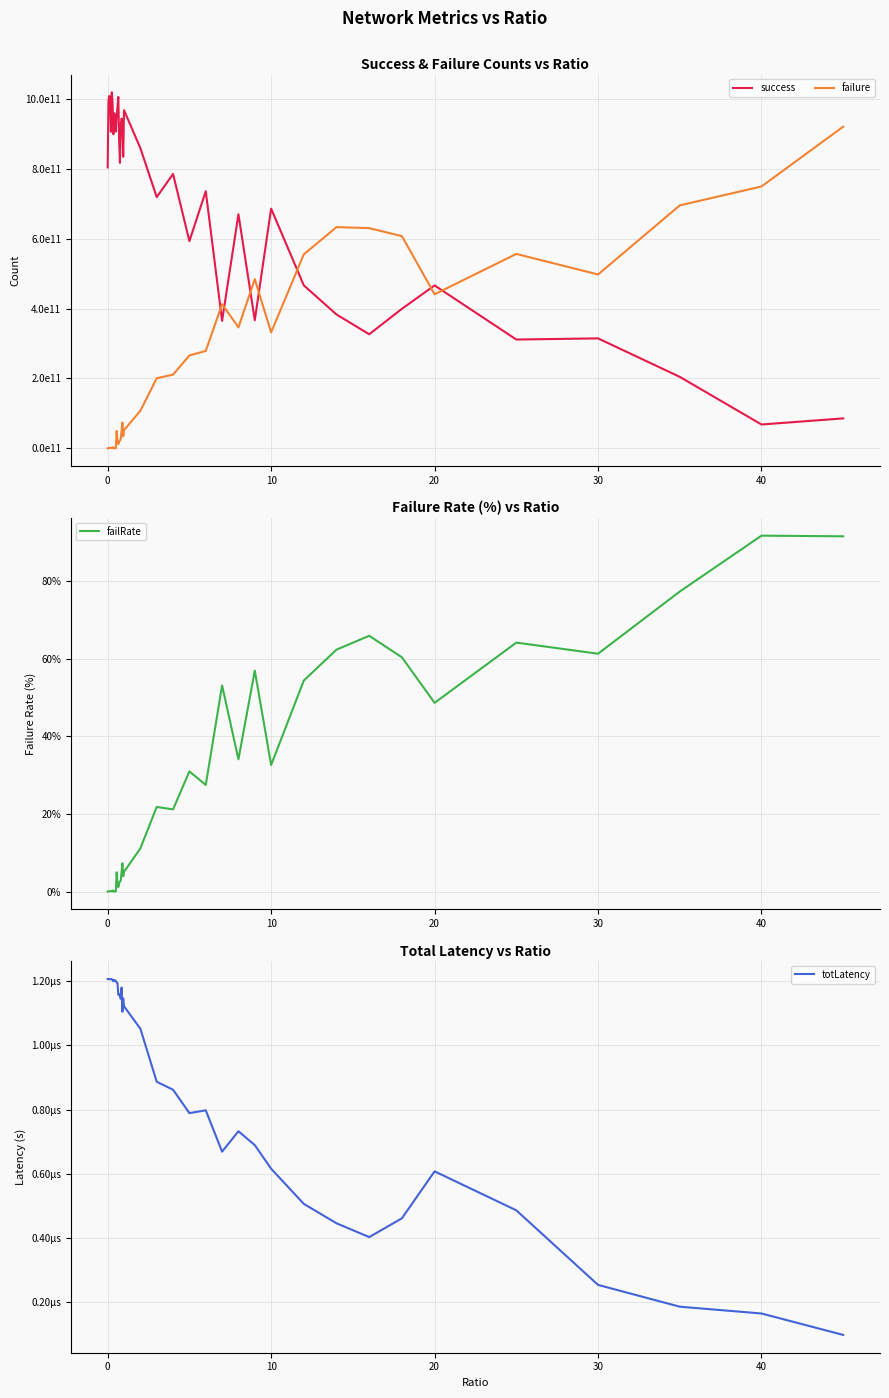

Count the number of categories in the chart.

40